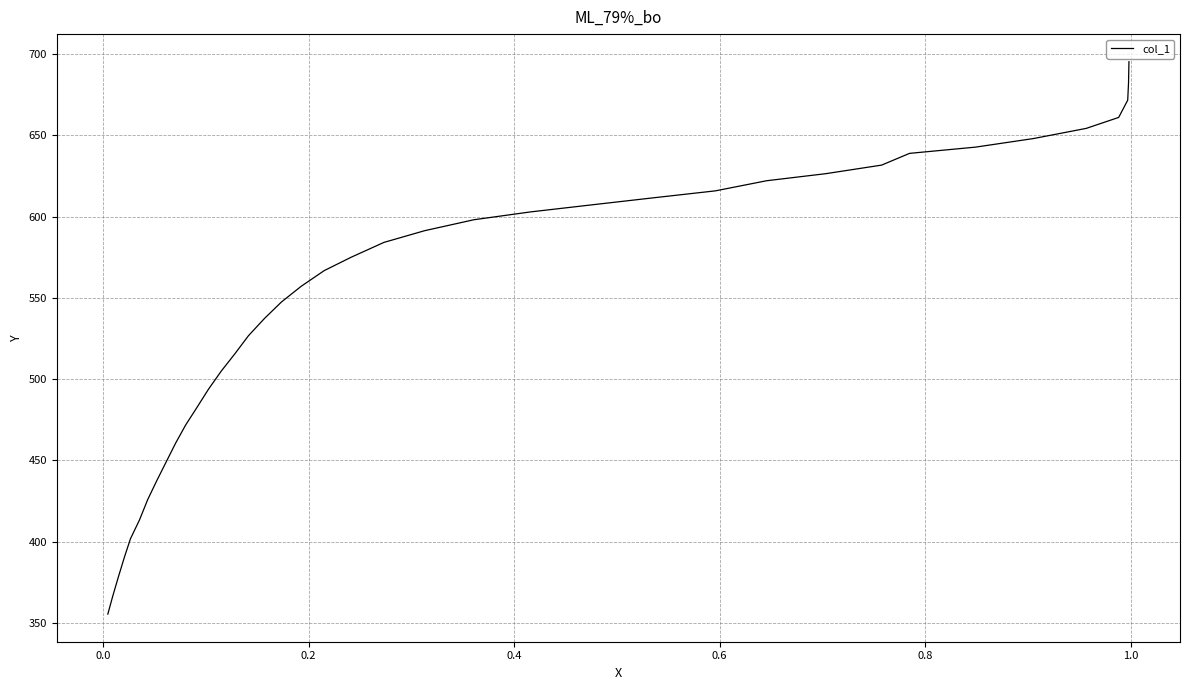

How many data points are above 566?

20